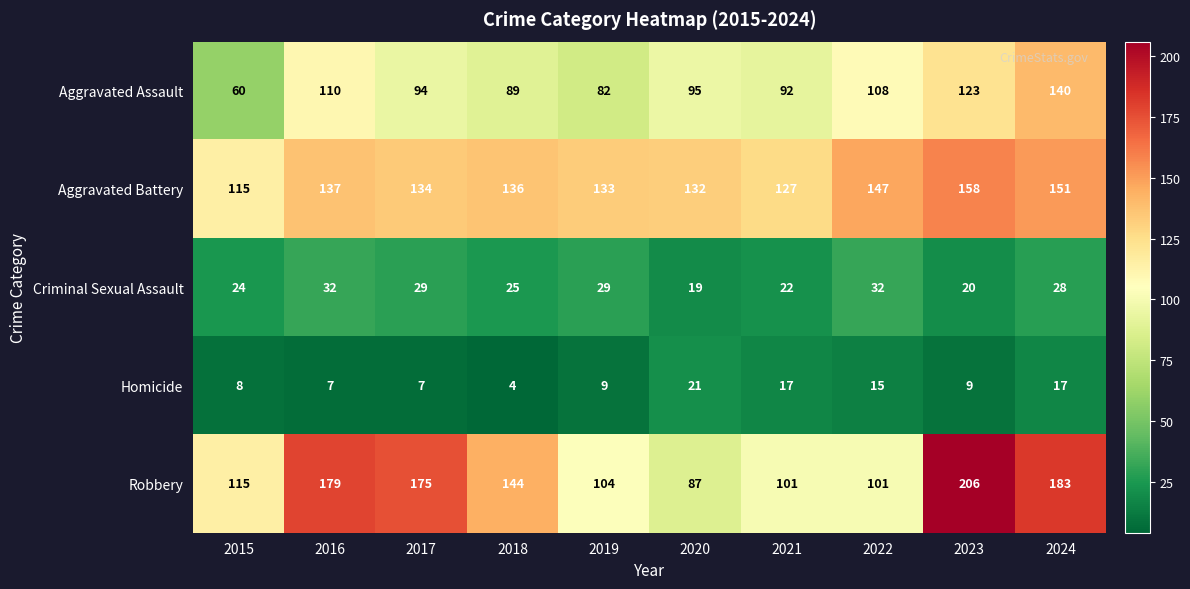

What is the maximum value shown in the chart?

206